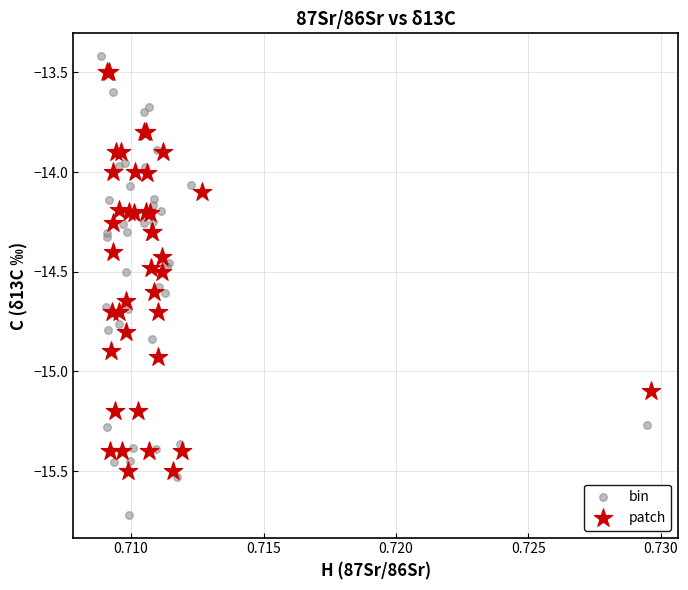

Which series reaches the maximum Y coordinate?

bin